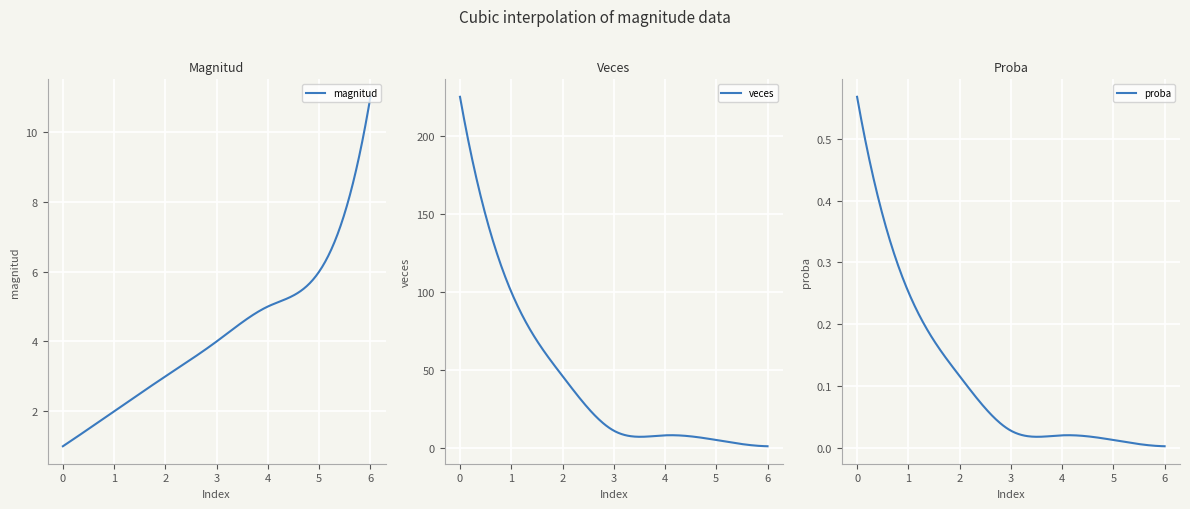

How many categories are shown in the chart?

7